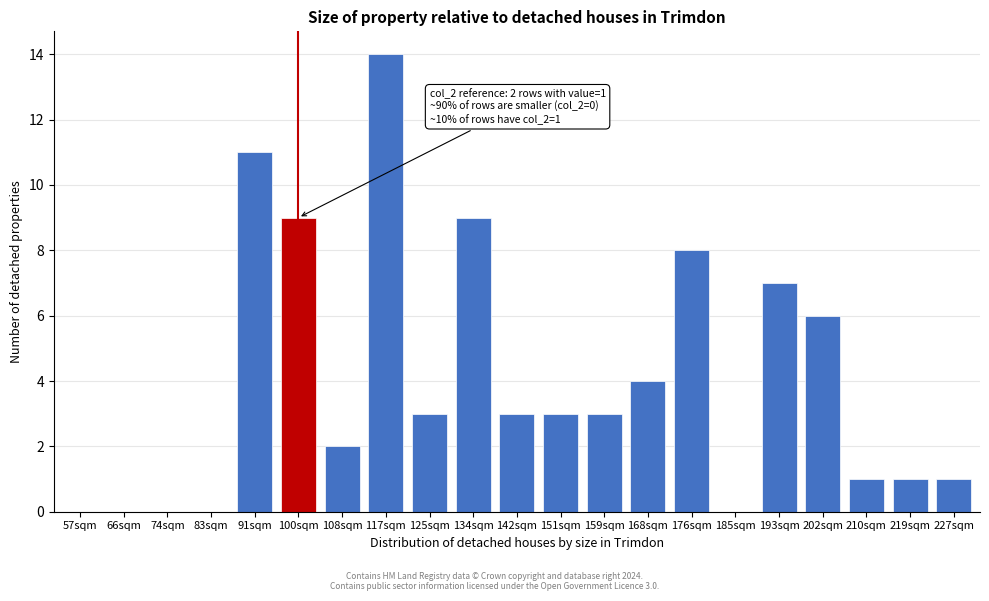

Reading left to right, list all the values displayed in this chart.

57sqm=0	66sqm=0	74sqm=0	83sqm=0	91sqm=11	100sqm=9	108sqm=2	117sqm=14	125sqm=3	134sqm=9	142sqm=3	151sqm=3	159sqm=3	168sqm=4	176sqm=8	185sqm=0	193sqm=7	202sqm=6	210sqm=1	219sqm=1	227sqm=1